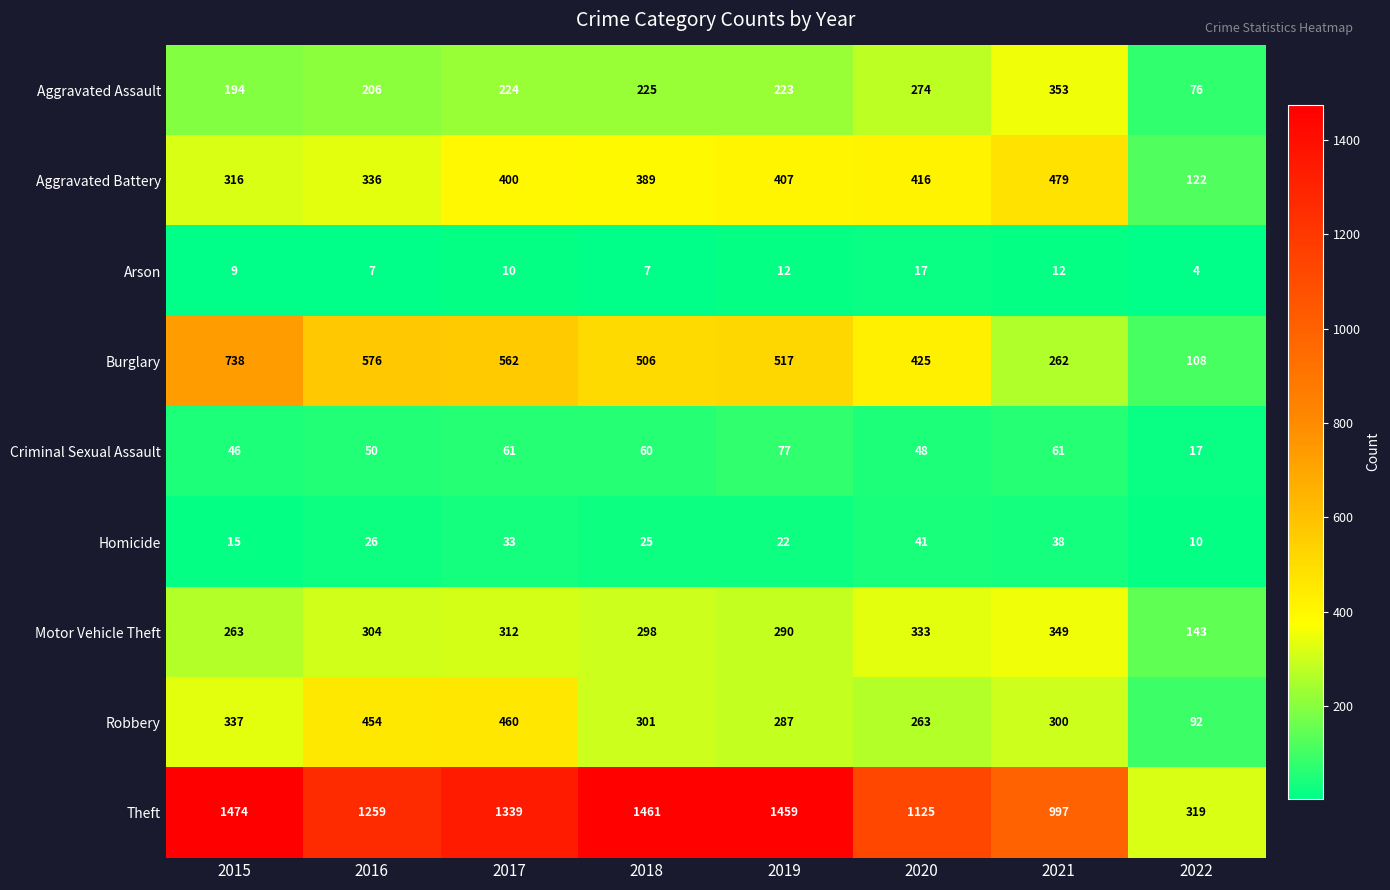

At which label does Theft first exceed 1339?

2015